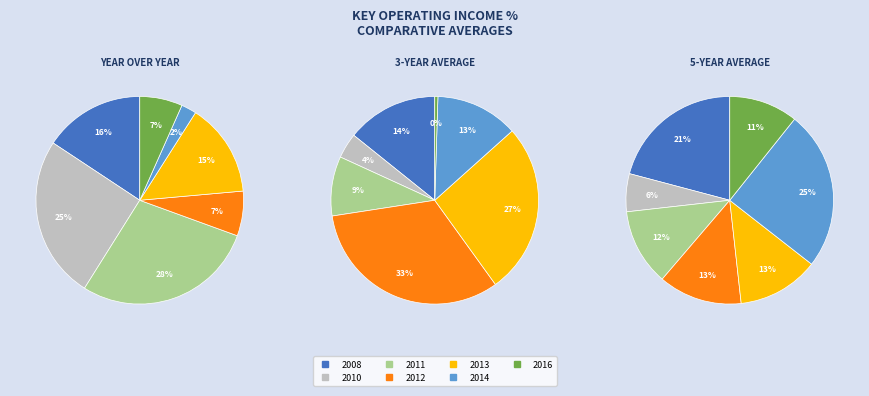

Is 2008 the majority of the pie?

No